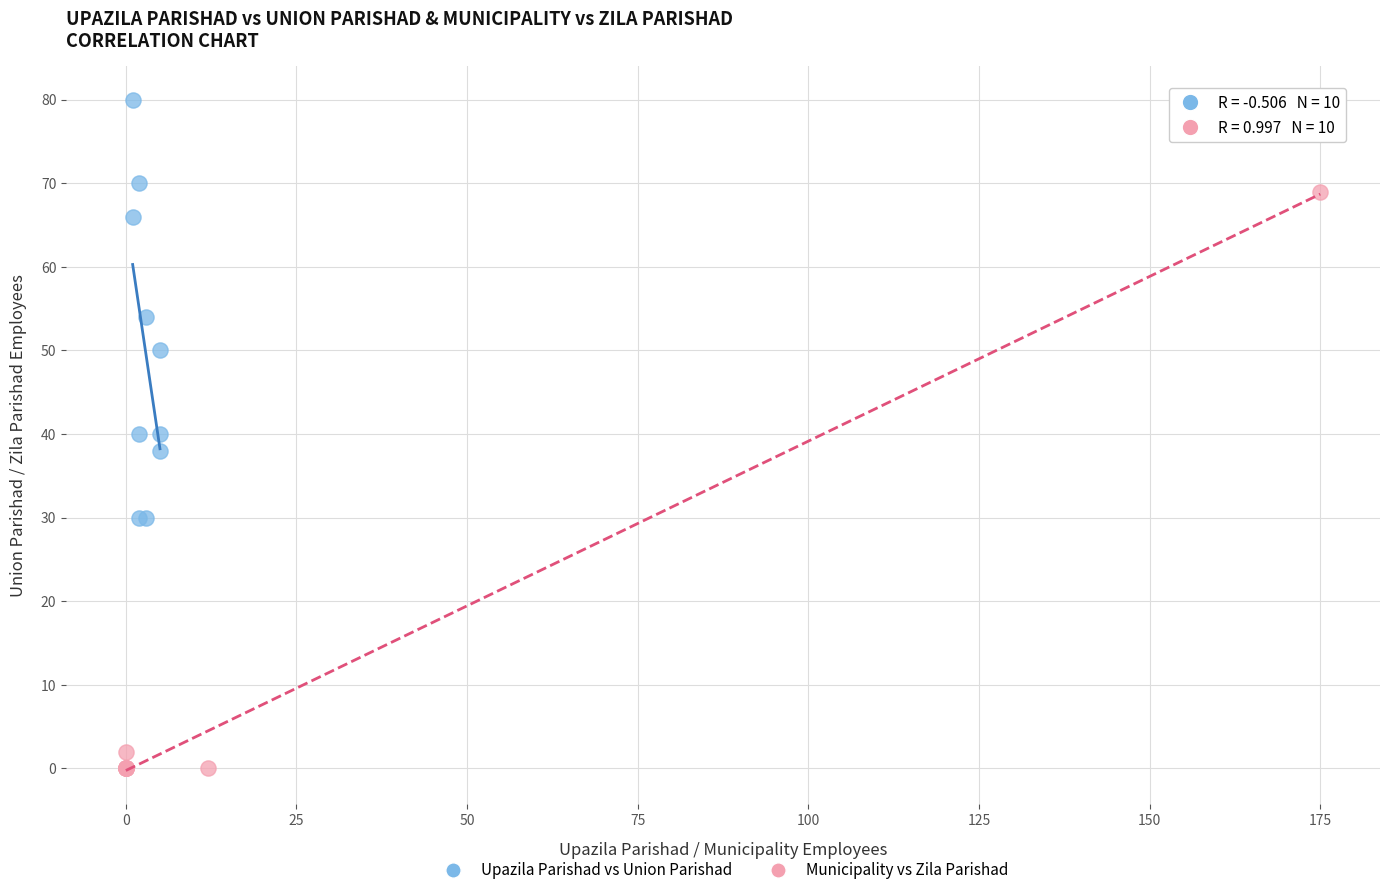

Which series reaches the minimum Y coordinate?

Municipality vs Zila Parishad